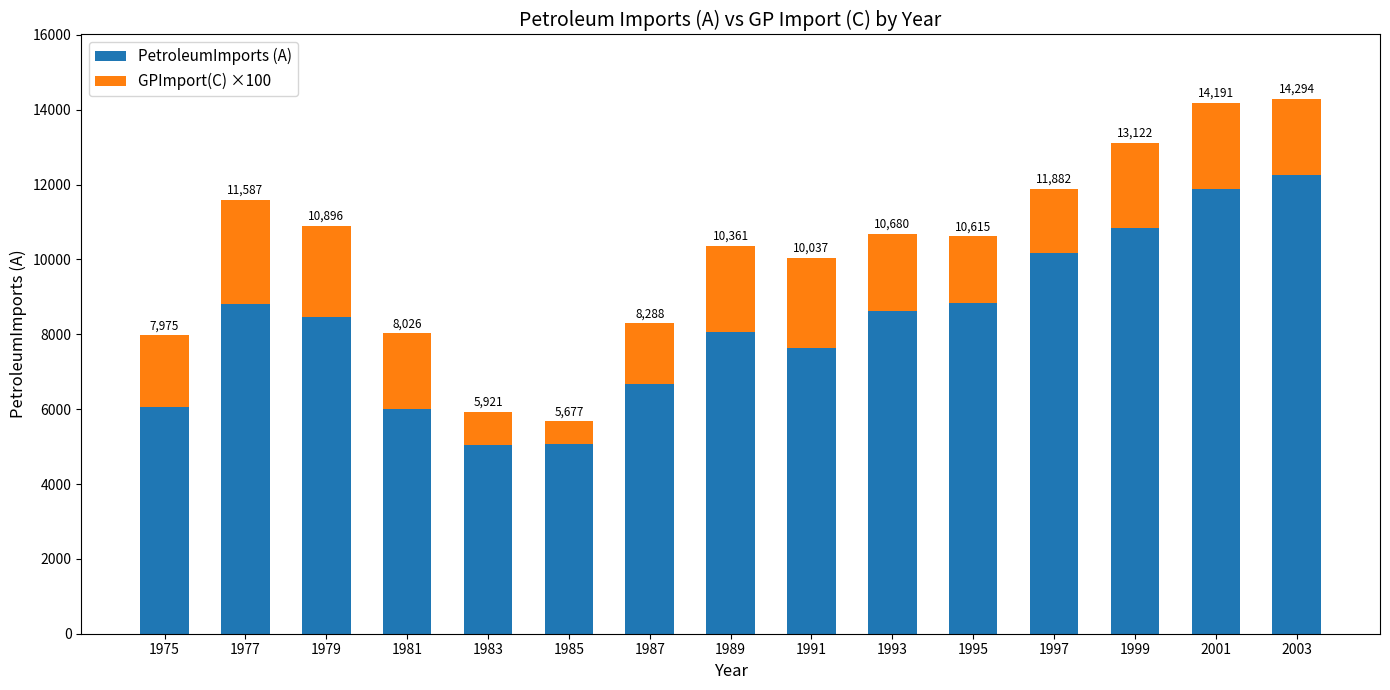

Does the chart contain any negative values?

No